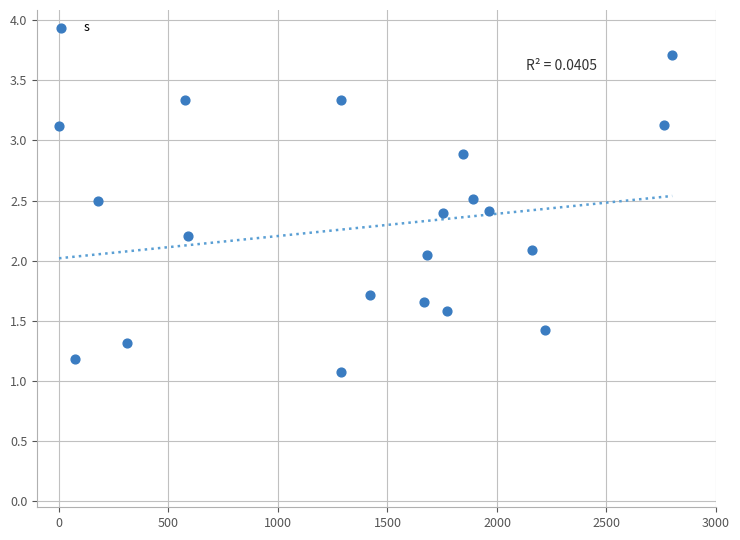

What is the range of Y values (max minus min)?

2.6